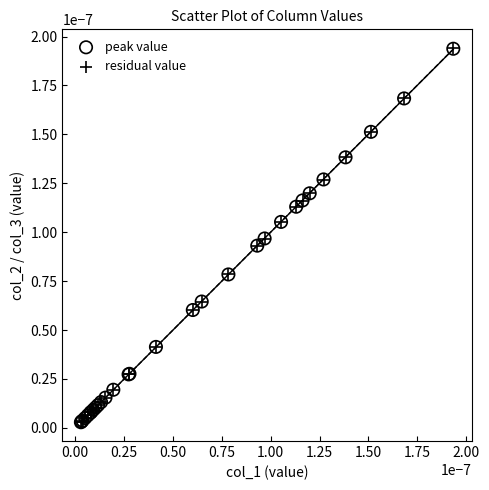

Which series has the widest spread of Y values?

residual value